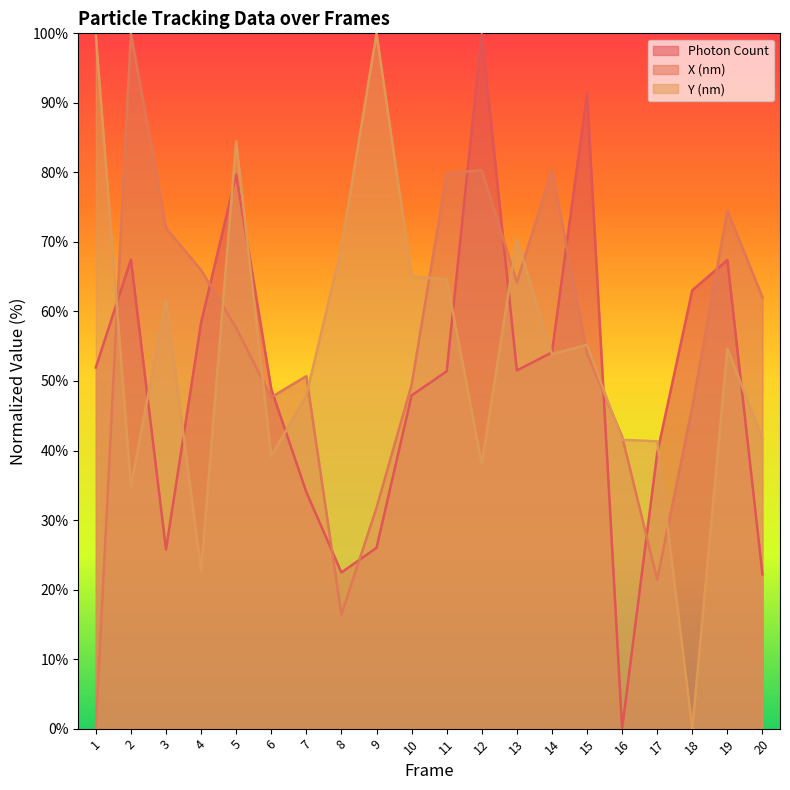

Reading left to right, transcribe all the data shown in this chart.

Photon Count: 1=51.9	2=67.5	3=25.8	4=58.4	5=79.7	6=48.8	7=34.0	8=22.5	9=26.0	10=47.9	11=51.4	12=100.0	13=51.5	14=54.1	15=91.3	16=0.0	17=39.6	18=63.1	19=67.4	20=22.2
X (nm): 1=0.0	2=100.0	3=72.0	4=66.0	5=57.6	6=47.7	7=50.7	8=16.4	9=31.8	10=49.4	11=79.8	12=80.3	13=64.2	14=80.3	15=54.0	16=42.0	17=21.4	18=46.3	19=74.5	20=62.0
Y (nm): 1=99.7	2=34.8	3=61.7	4=22.7	5=84.4	6=39.2	7=47.9	8=69.2	9=100.0	10=65.1	11=64.6	12=38.1	13=70.4	14=53.9	15=55.2	16=41.5	17=41.3	18=0.0	19=54.6	20=41.7